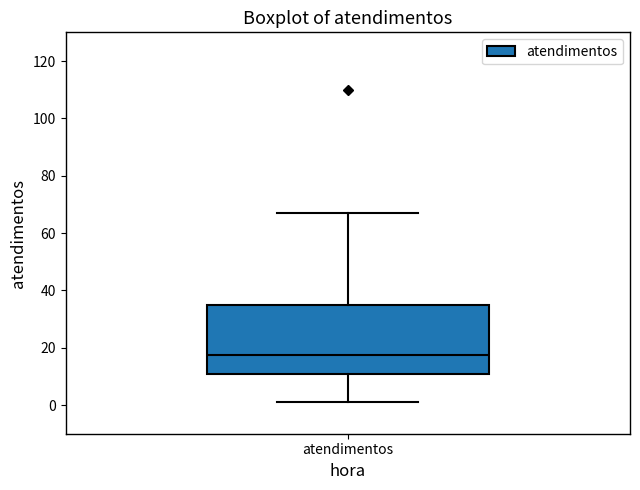

Transcribe this box plot: give where the median line is, the range the box spans, and where the two whiskers end, as read against the y-axis. The values are not printed on the chart, so give them approximately, as read against the axis.

median 18, box 10 to 36, whiskers 2 to 68